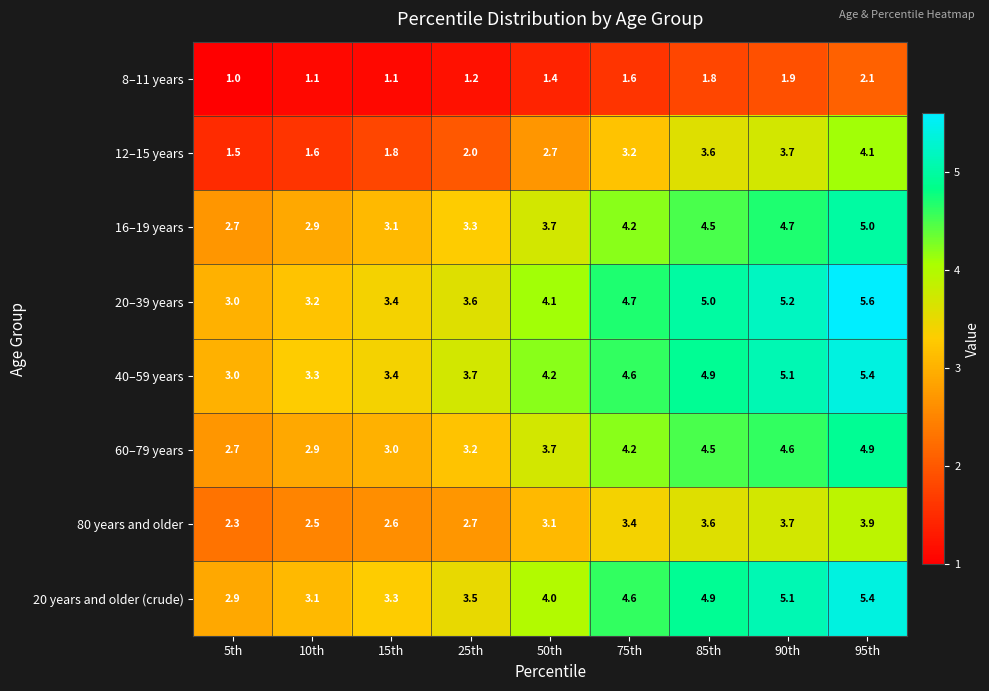

What is the average value of the 16–19 years series?

3.8